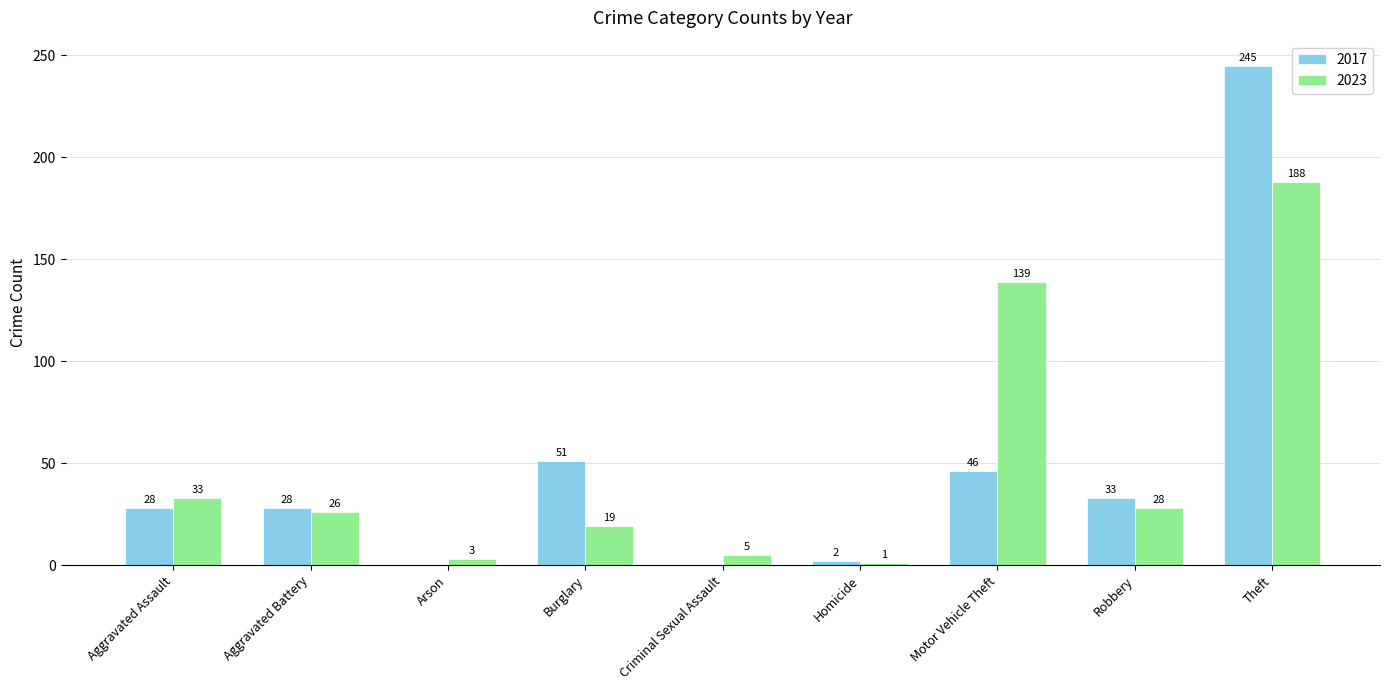

What is the sum of the 2023 values at Aggravated Assault and Robbery?

61